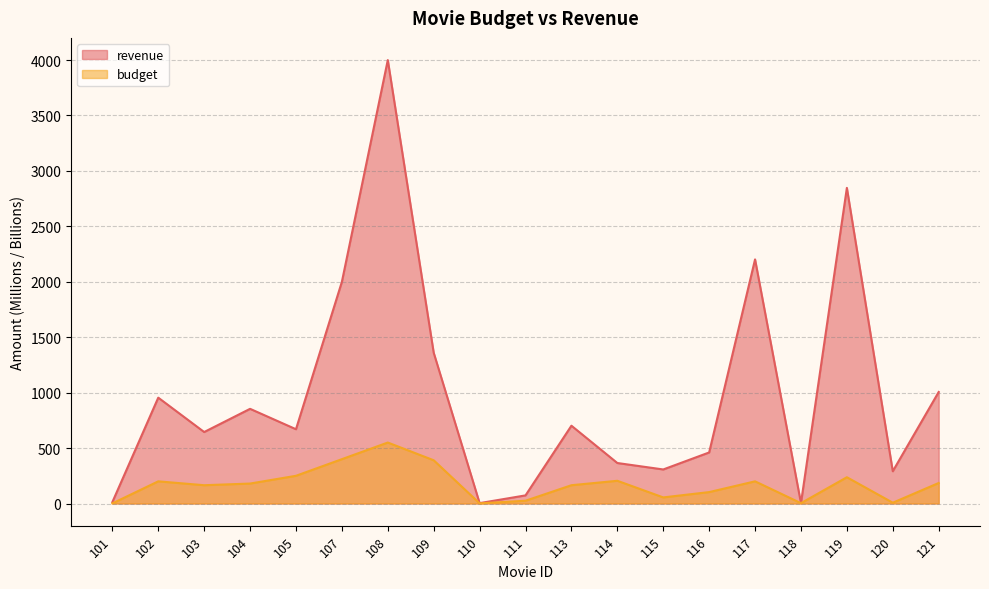

What is the spread (max minus min) of values at 113?

536.8